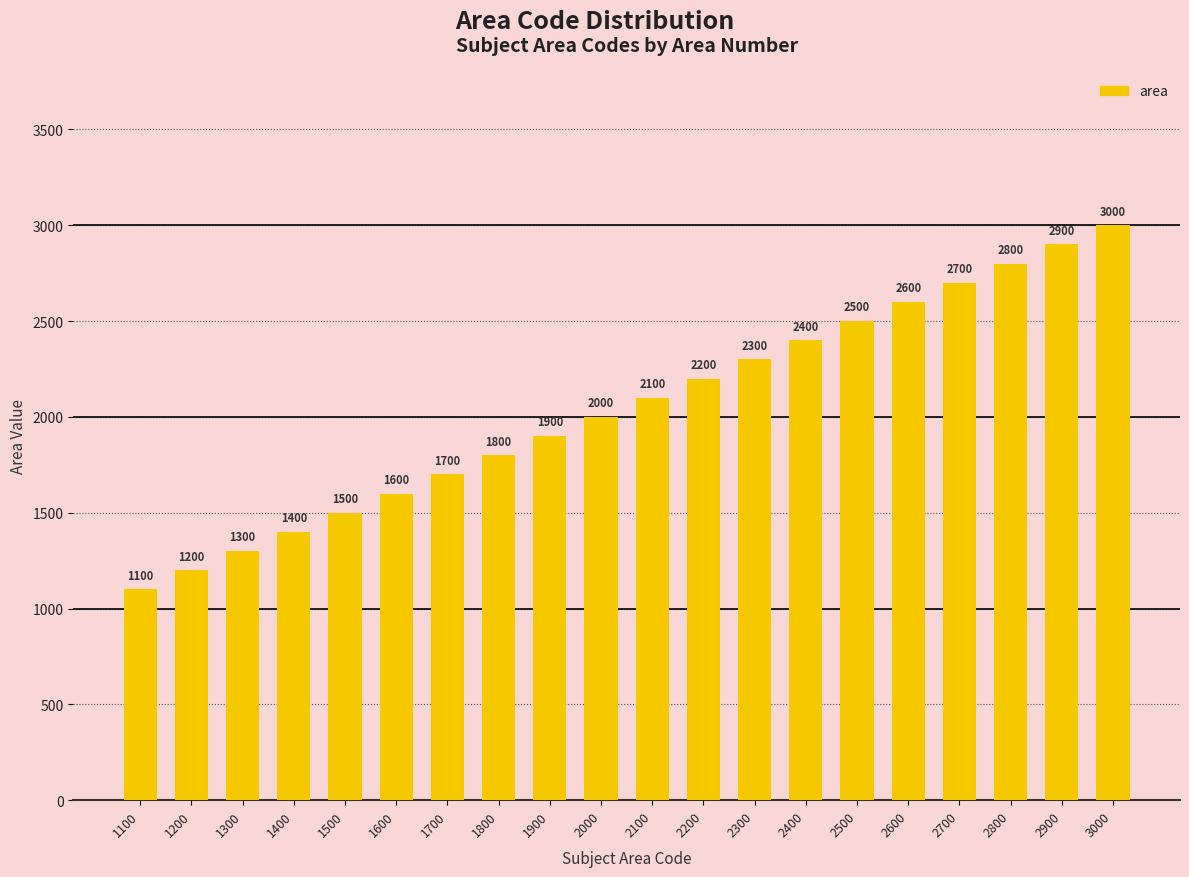

How many distinct data groups are displayed?

1